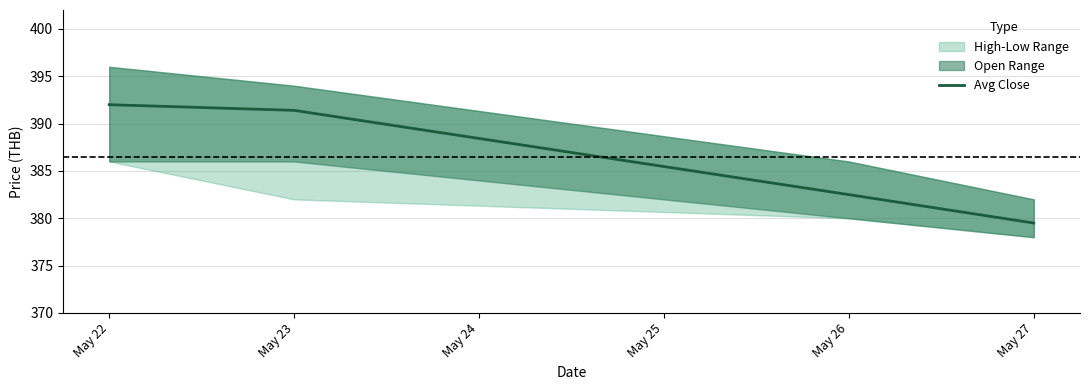

True or false: the data shows 175.9 at May 23.

False